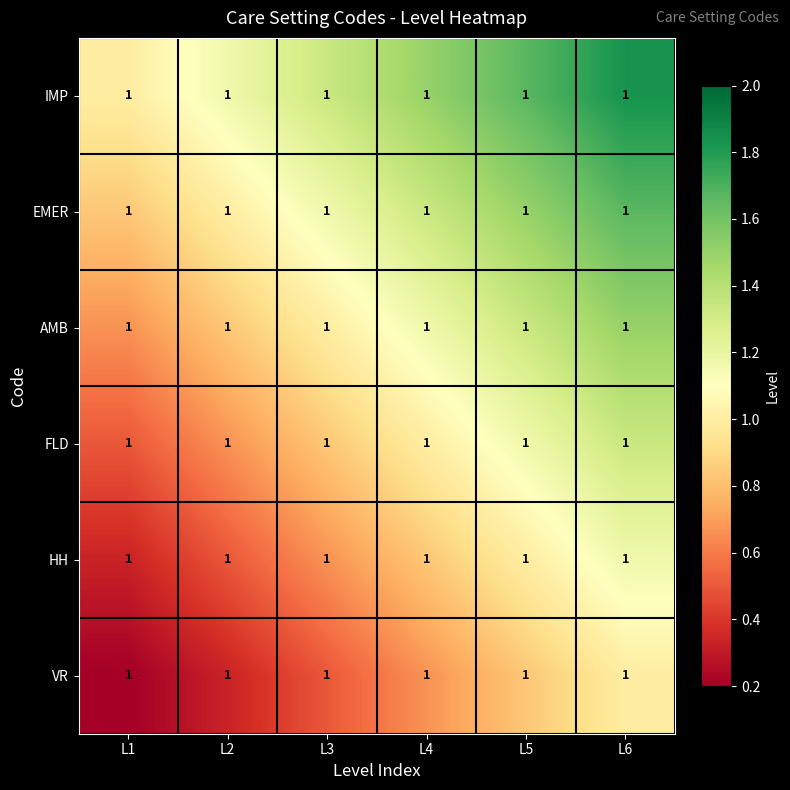

Reading left to right, extract all data points from this chart.

IMP: L1=1.0	L2=1.0	L3=1.0	L4=1.0	L5=1.0	L6=1.0
EMER: L1=1.0	L2=1.0	L3=1.0	L4=1.0	L5=1.0	L6=1.0
AMB: L1=1.0	L2=1.0	L3=1.0	L4=1.0	L5=1.0	L6=1.0
FLD: L1=1.0	L2=1.0	L3=1.0	L4=1.0	L5=1.0	L6=1.0
HH: L1=1.0	L2=1.0	L3=1.0	L4=1.0	L5=1.0	L6=1.0
VR: L1=1.0	L2=1.0	L3=1.0	L4=1.0	L5=1.0	L6=1.0